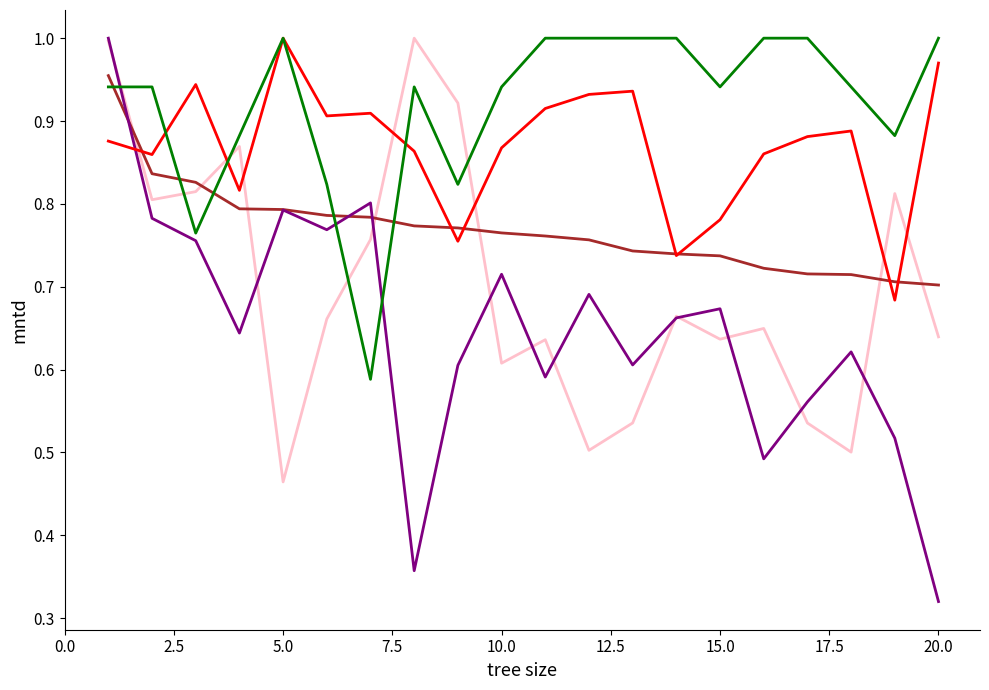

Reading left to right, extract all data points from this chart.

S_NETRTG: 1.0	0.8	0.8	0.9	0.5	0.7	0.8	1.0	0.9	0.6	0.6	0.5	0.5	0.7	0.6	0.6	0.5	0.5	0.8	0.6
SIM: 1.0	0.8	0.8	0.8	0.8	0.8	0.8	0.8	0.8	0.8	0.8	0.8	0.7	0.7	0.7	0.7	0.7	0.7	0.7	0.7
S_PPM: 1.0	0.8	0.8	0.6	0.8	0.8	0.8	0.4	0.6	0.7	0.6	0.7	0.6	0.7	0.7	0.5	0.6	0.6	0.5	0.3
S_Mins: 0.9	0.9	0.9	0.8	1.0	0.9	0.9	0.9	0.8	0.9	0.9	0.9	0.9	0.7	0.8	0.9	0.9	0.9	0.7	1.0
S_GP: 0.9	0.9	0.8	0.9	1.0	0.8	0.6	0.9	0.8	0.9	1.0	1.0	1.0	1.0	0.9	1.0	1.0	0.9	0.9	1.0